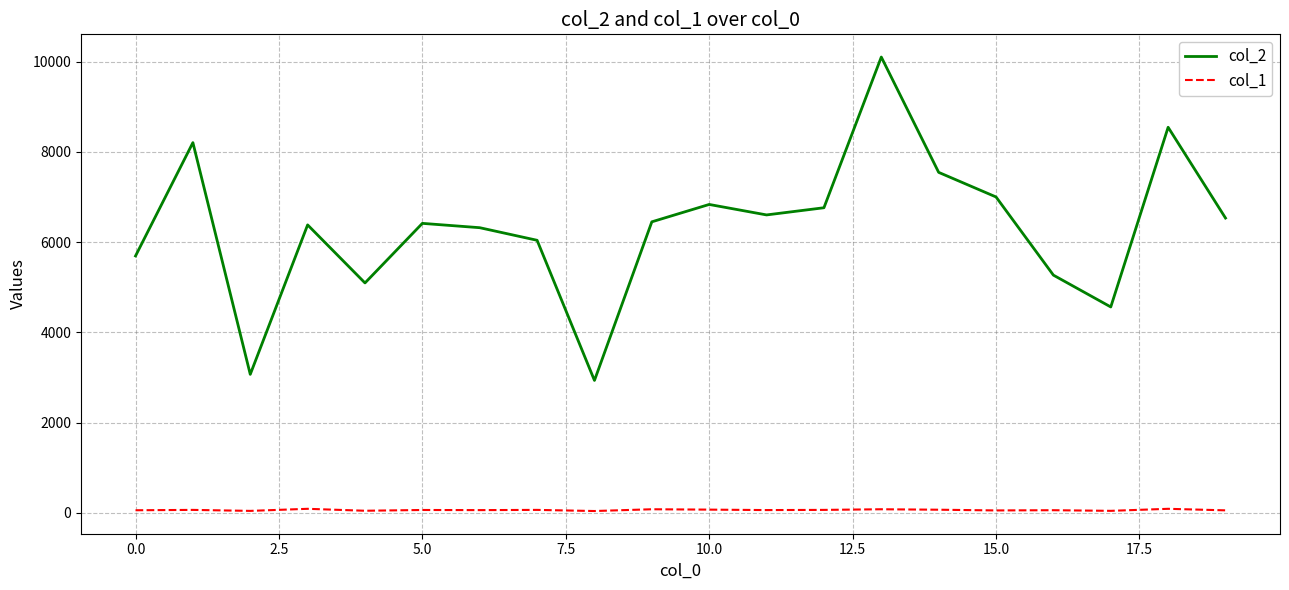

What are all the series names shown in the legend?

col_2, col_1